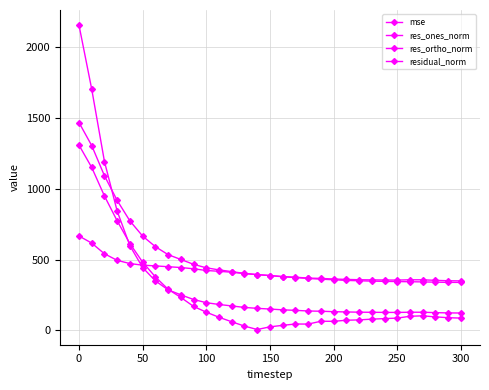

Is this an area chart (filled region under the line)?

No